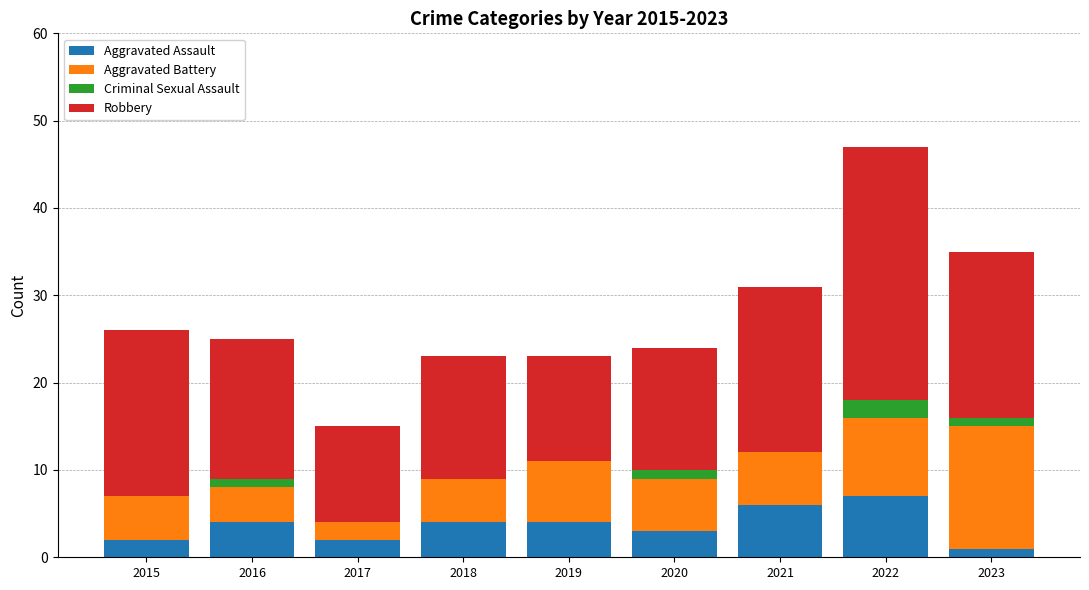

At which category is the sum across all series the highest?

2022